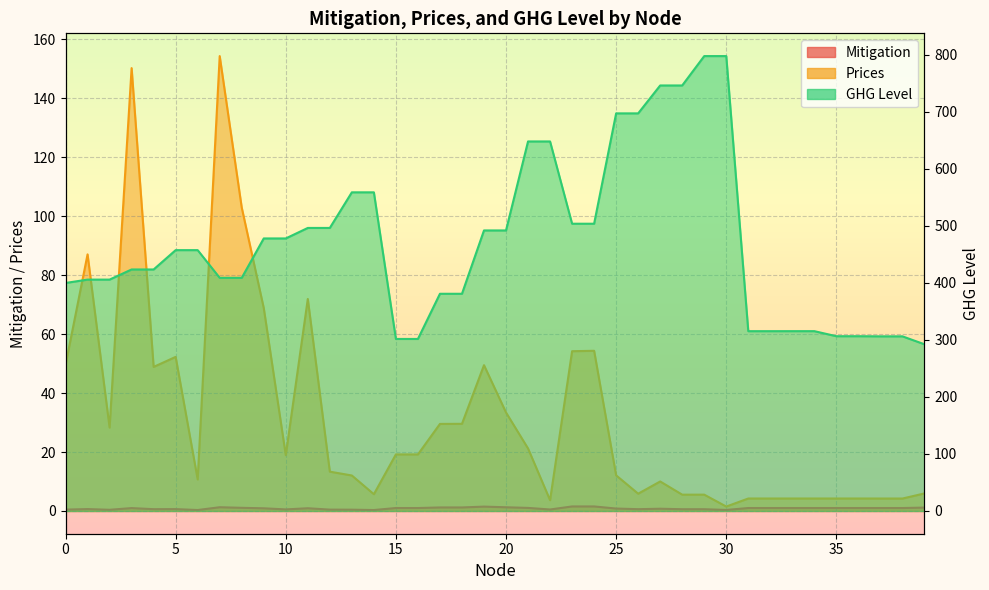

In Mitigation, how many points are higher than both neighbors (excluding endpoints)?

13